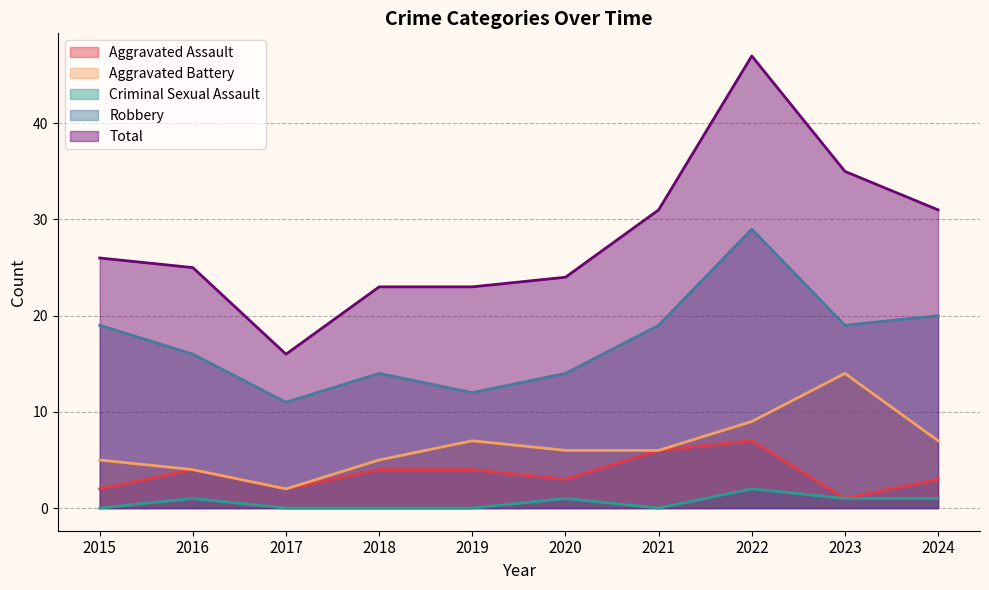

True or false: Aggravated Battery and Robbery intersect in this chart.

False